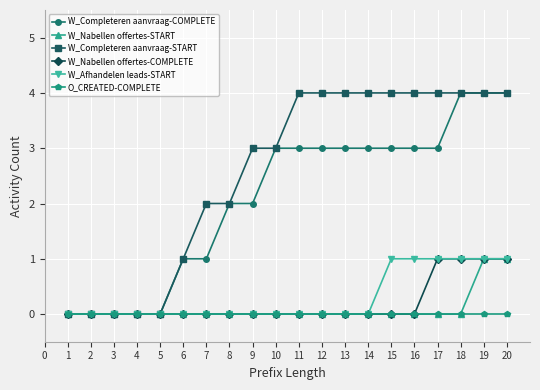

What is the greatest value displayed?

4